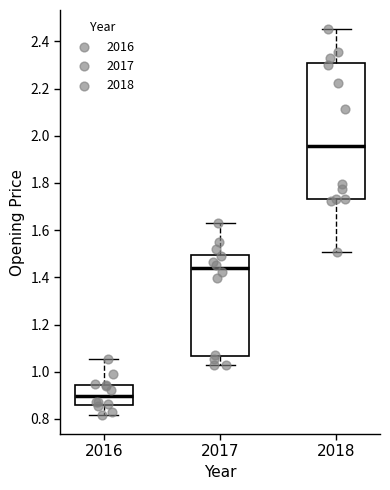

Where is the upper edge of the box at x = 2016 on the y-axis? The values are not printed on the chart, so give them approximately, as read against the axis.

0.94